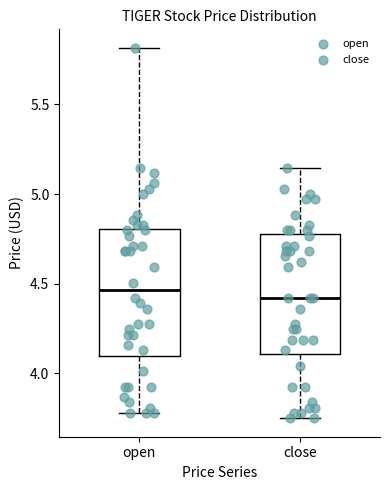

Where is the upper edge of the box for close on the y-axis? The values are not printed on the chart, so give them approximately, as read against the axis.

4.80